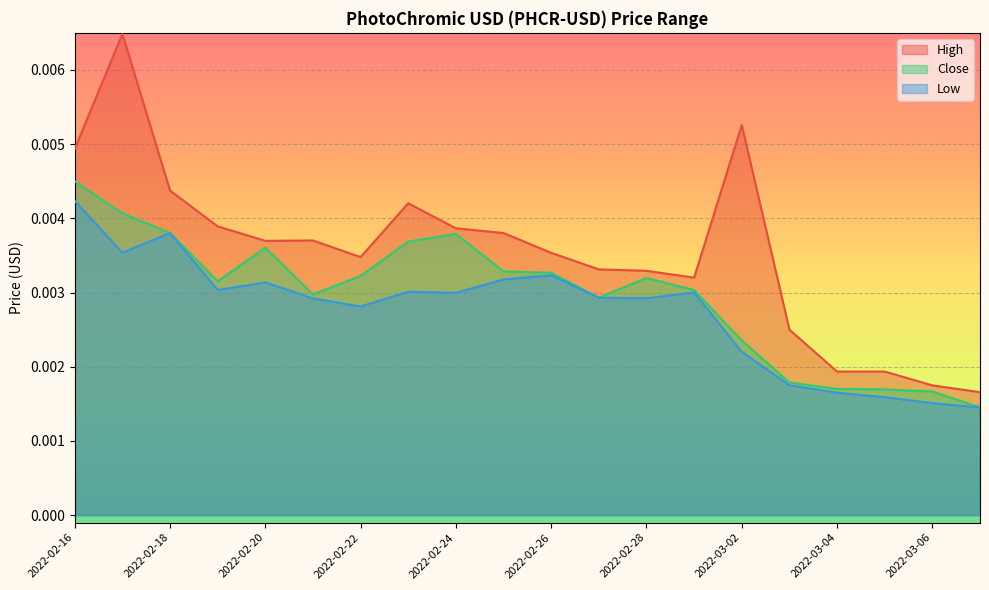

True or false: Low and High cross at least once.

False